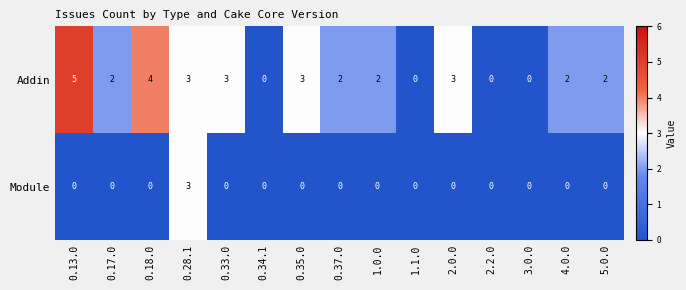

Which series changed the most between 0.34.1 and 5.0.0?

Addin